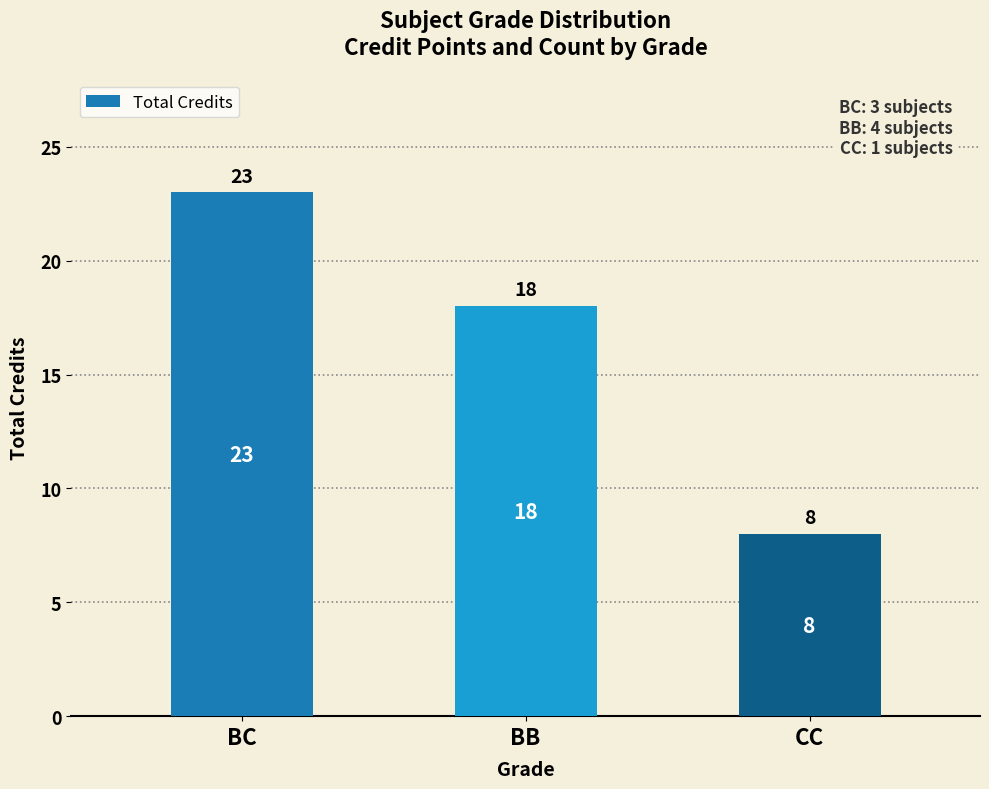

What is the label of the 1st bar from the left?

BC